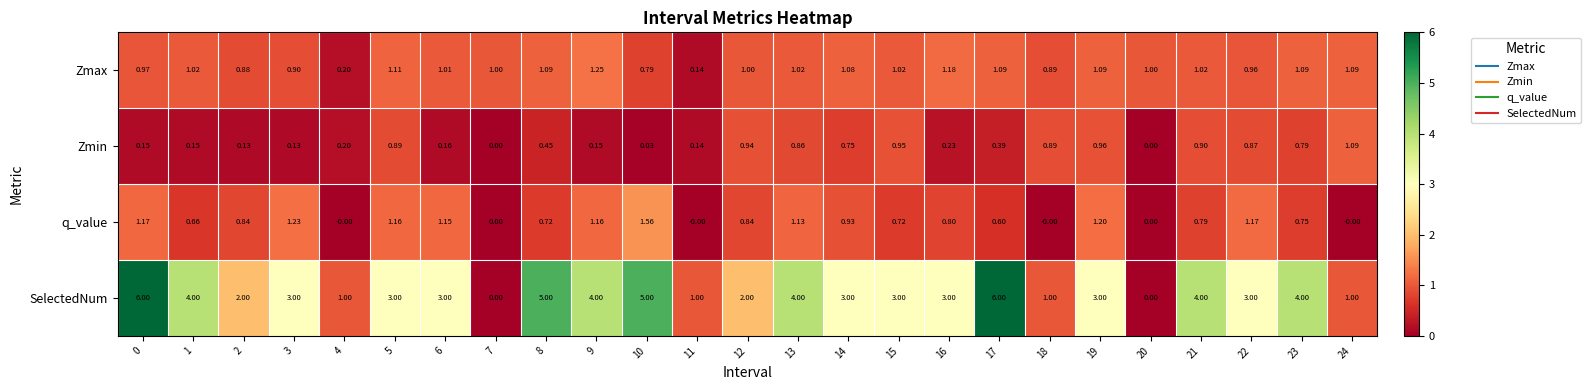

What is the difference between the highest and lowest values at 22?

2.1